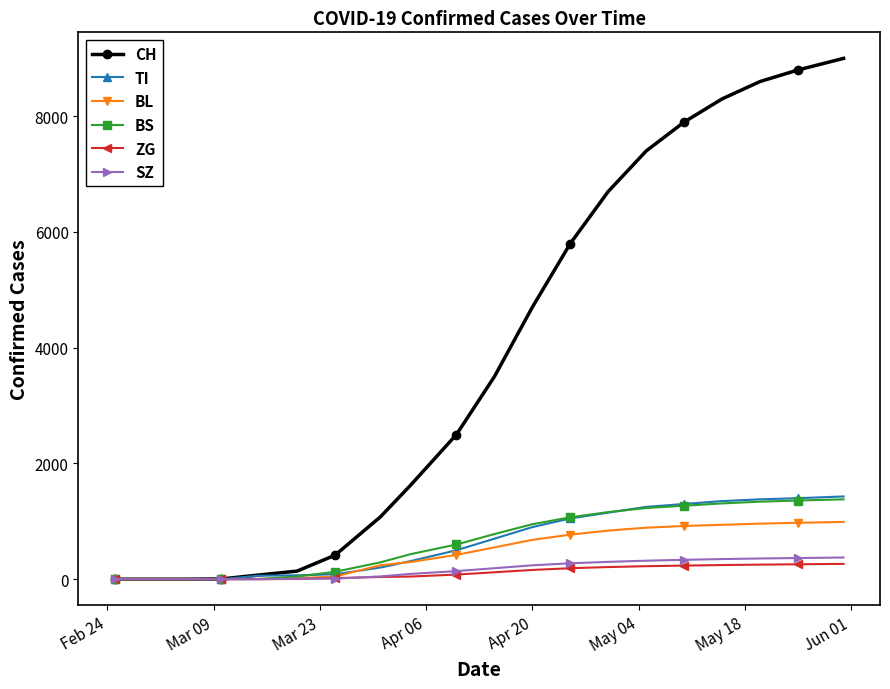

True or false: CH has more than 2 interior local peaks.

False